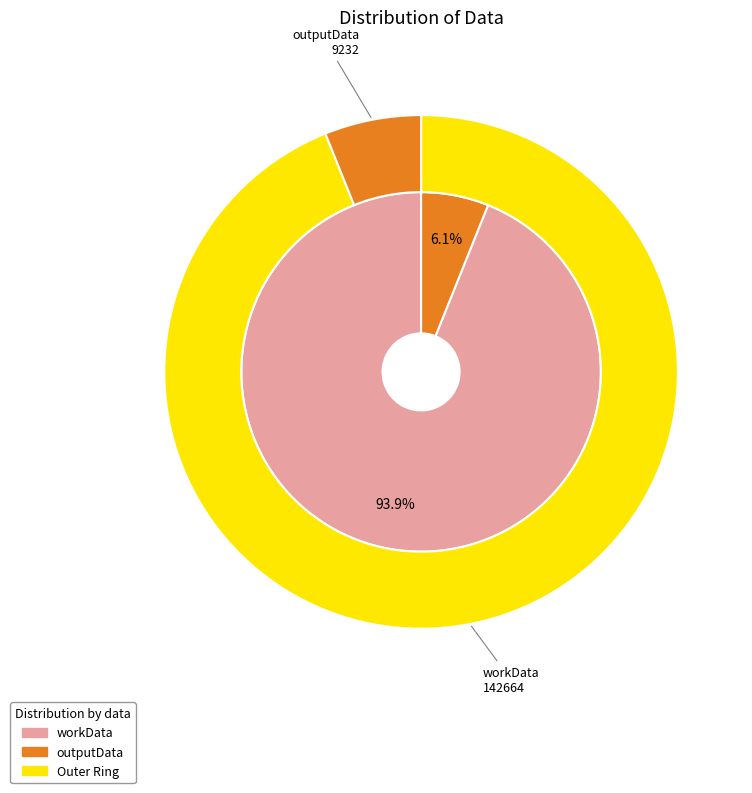

To the nearest percent, what is the combined percentage of outputData and workData?

100%